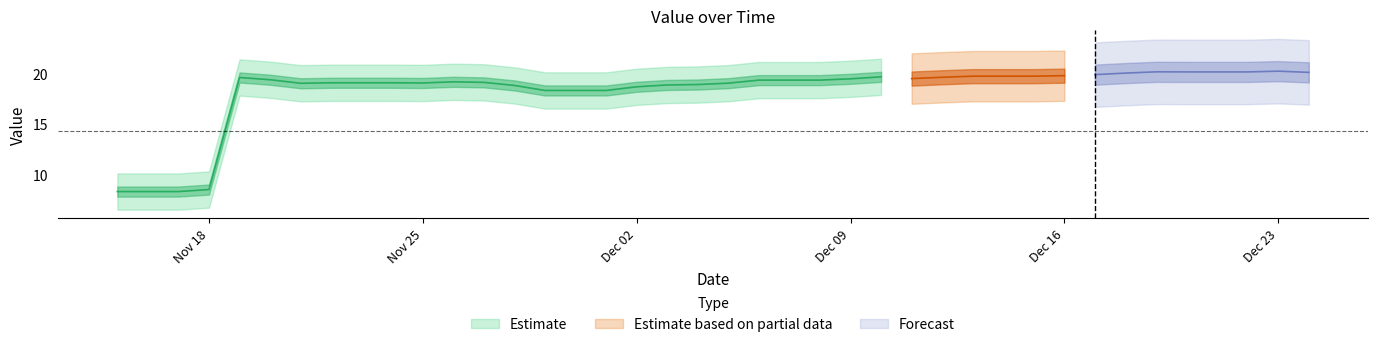

What is the sum of all values?

730.5